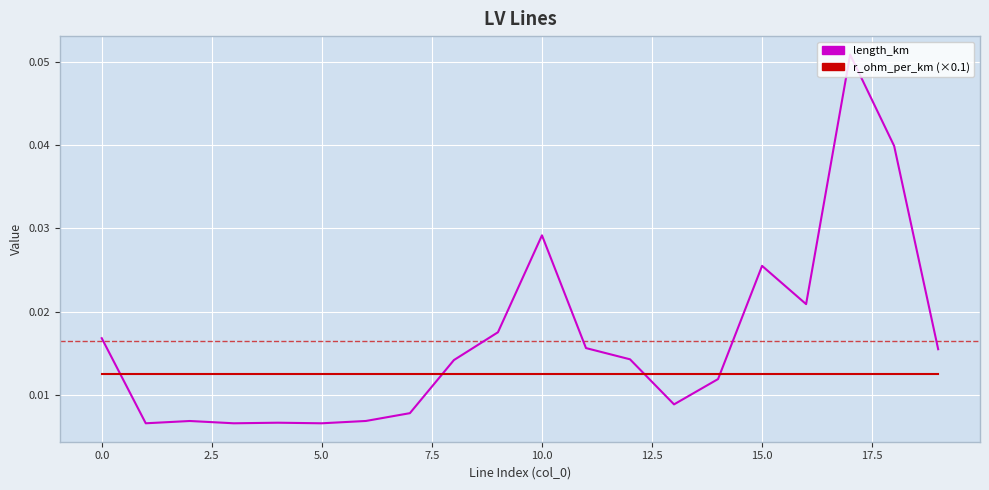

Which series has the largest total across all categories?

length_km